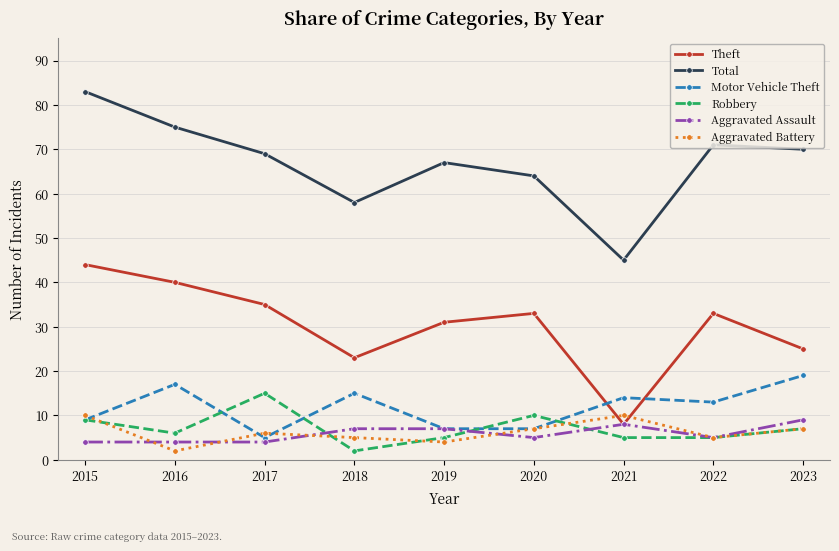

What is the total value across all series at 2016?

144